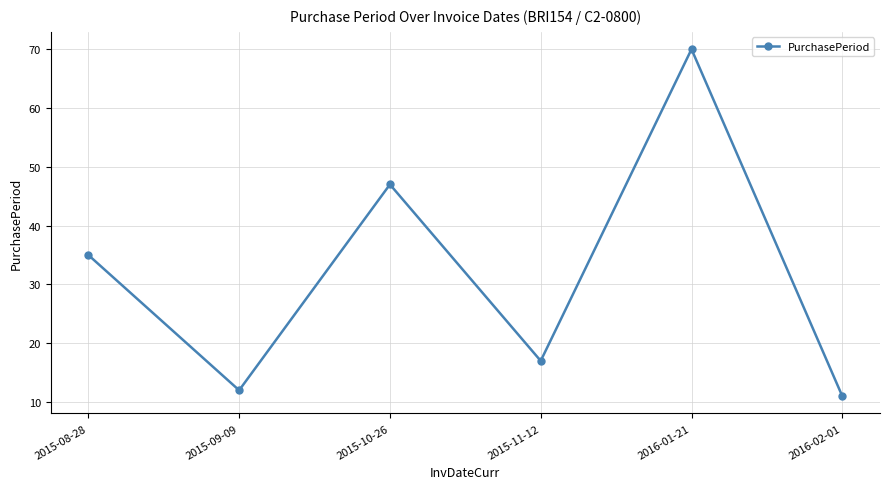

Reading right to left, list all the values displayed in this chart.

2016-02-01=11	2016-01-21=70	2015-11-12=17	2015-10-26=47	2015-09-09=12	2015-08-28=35